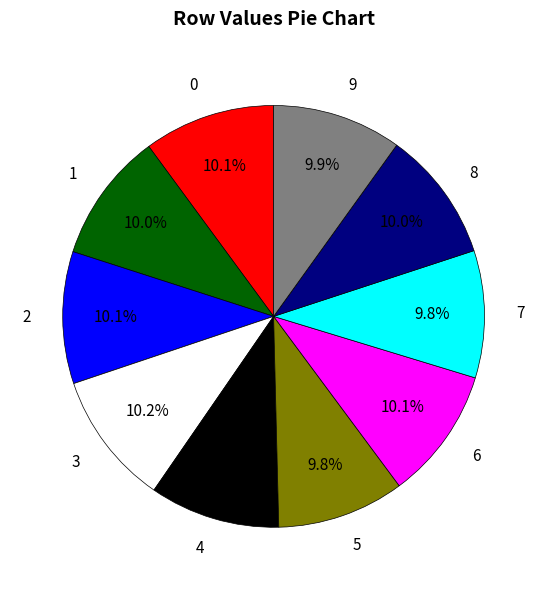

The 0 slice represents 10% of the pie. True or false?

True